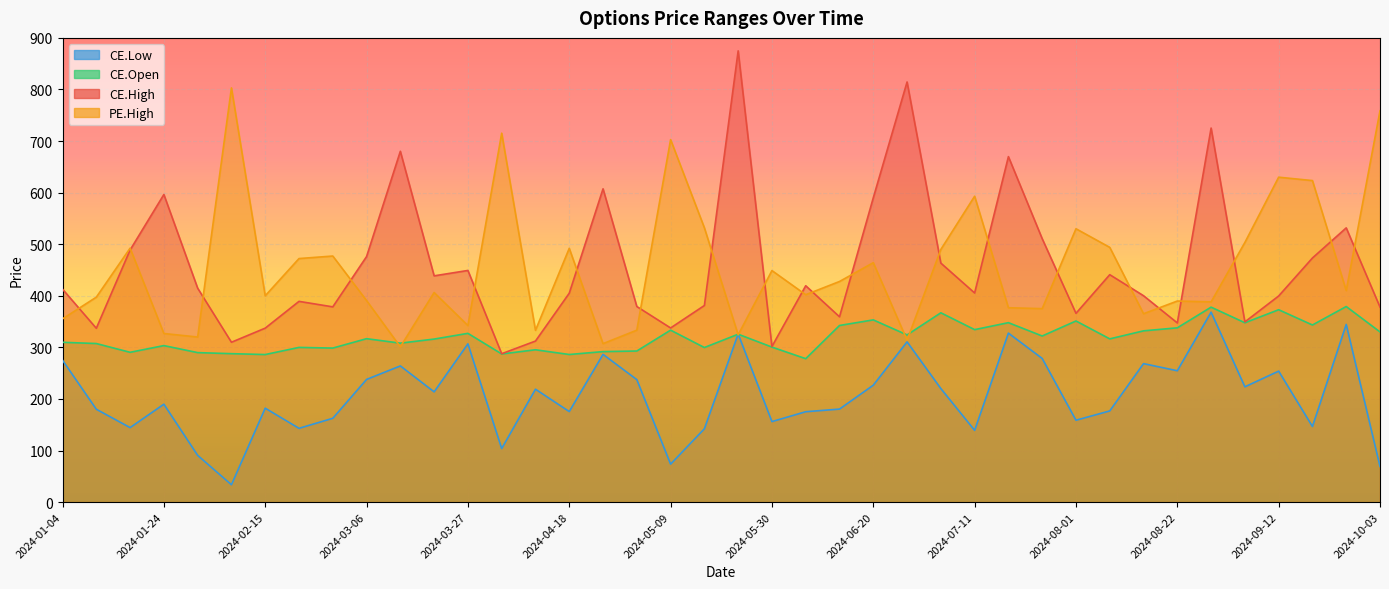

What is the sum of the PE.High values at 2024-06-27 and 2024-01-18?

806.2